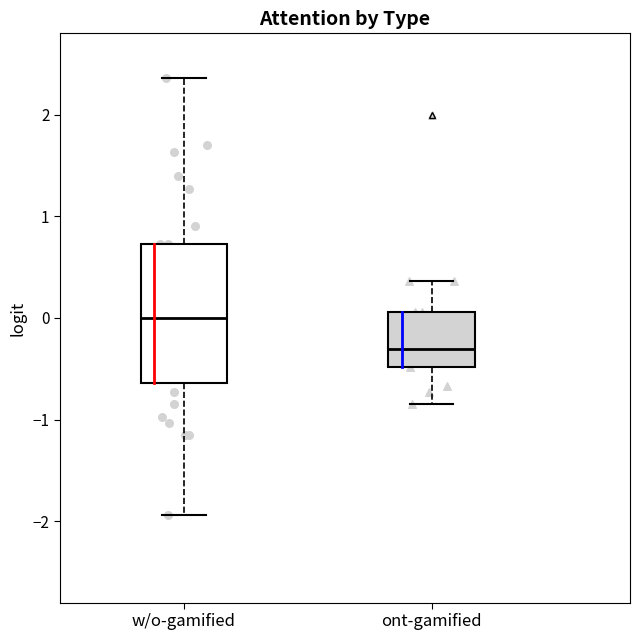

Reading left to right, transcribe this box plot: for each box, give where its median line is, the range the box spans, and where its two whiskers end, as read against the y-axis. The values are not printed on the chart, so give them approximately, as read against the axis.

w/o-gamified: median 0.0, box -0.6 to 0.7, whiskers -1.9 to 2.4
ont-gamified: median -0.3, box -0.5 to 0.1, whiskers -0.8 to 0.4